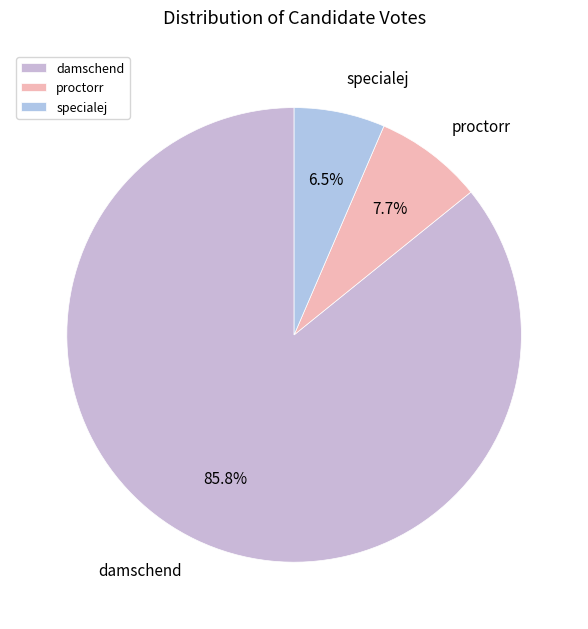

Is there any slice that represents more than half of the pie?

Yes